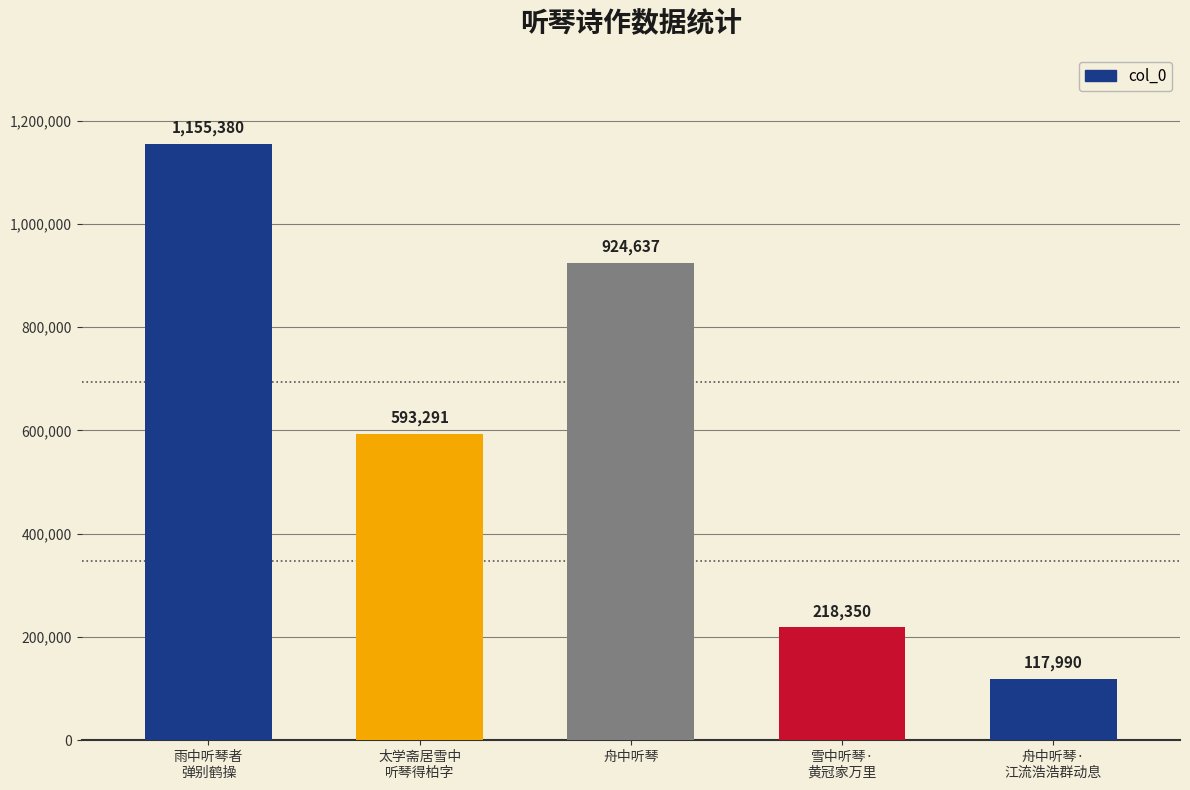

Where does the data first go above 593291?

雨中听琴者
弹别鹤操